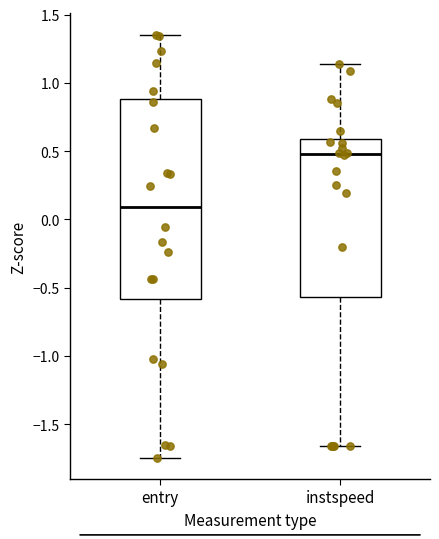

Where is the upper edge of the box for entry on the y-axis? The values are not printed on the chart, so give them approximately, as read against the axis.

0.90